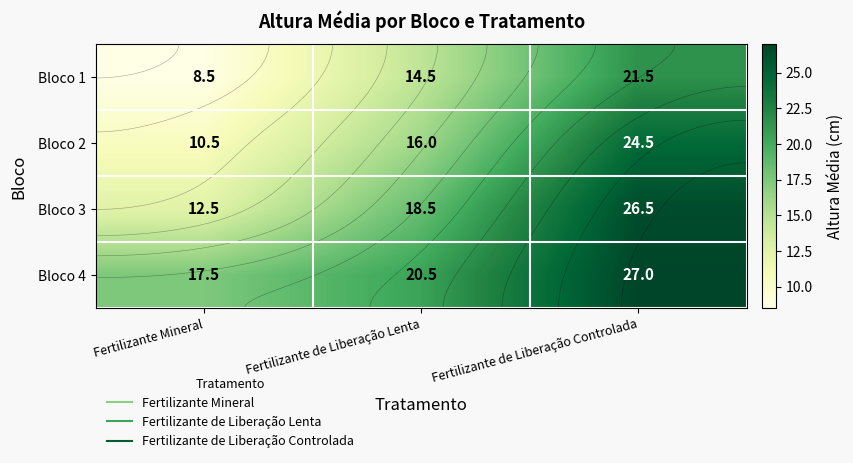

What is the maximum value shown in the chart?

27.0